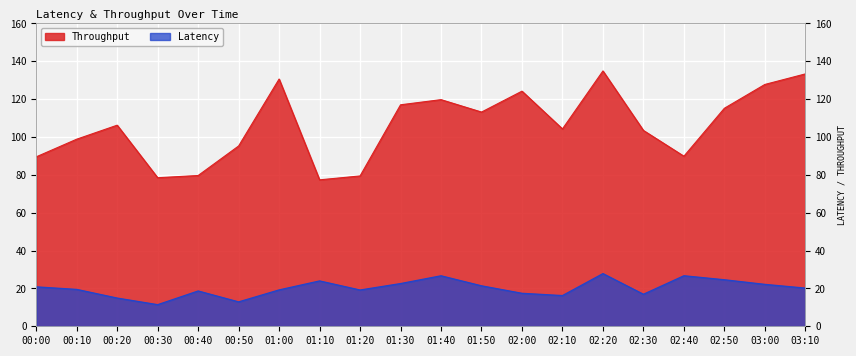

What is the difference between the maximum and minimum values in the Latency series?

16.4